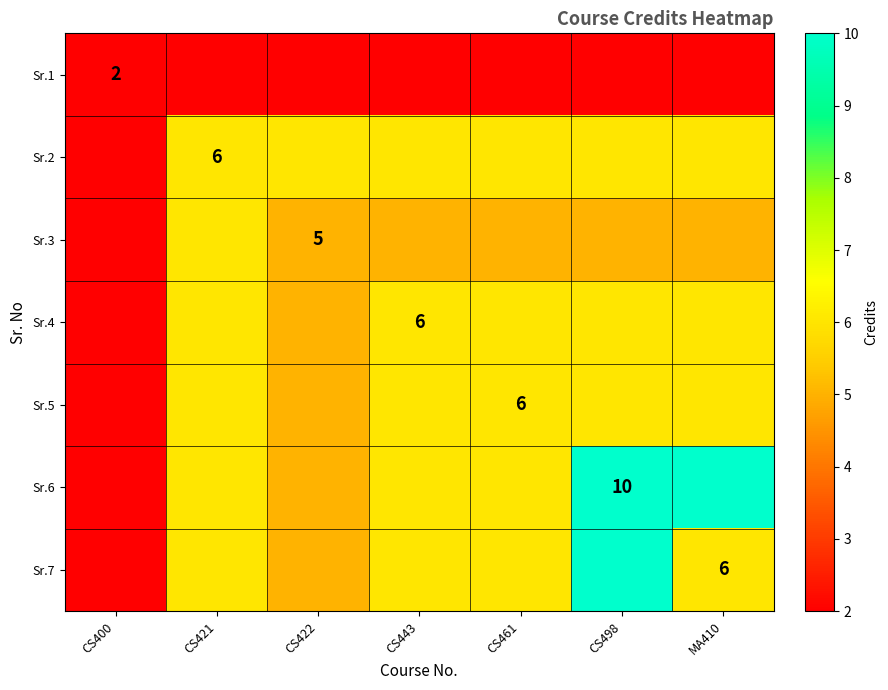

The value of Sr.1 at CS498 is 3. True or false?

False